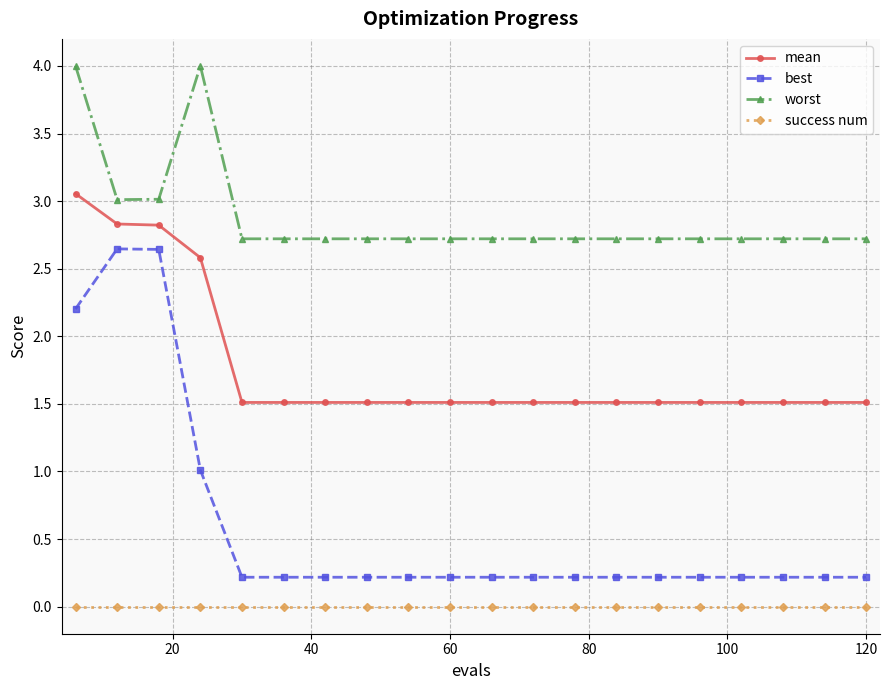

Which series has the widest spread of values?

best